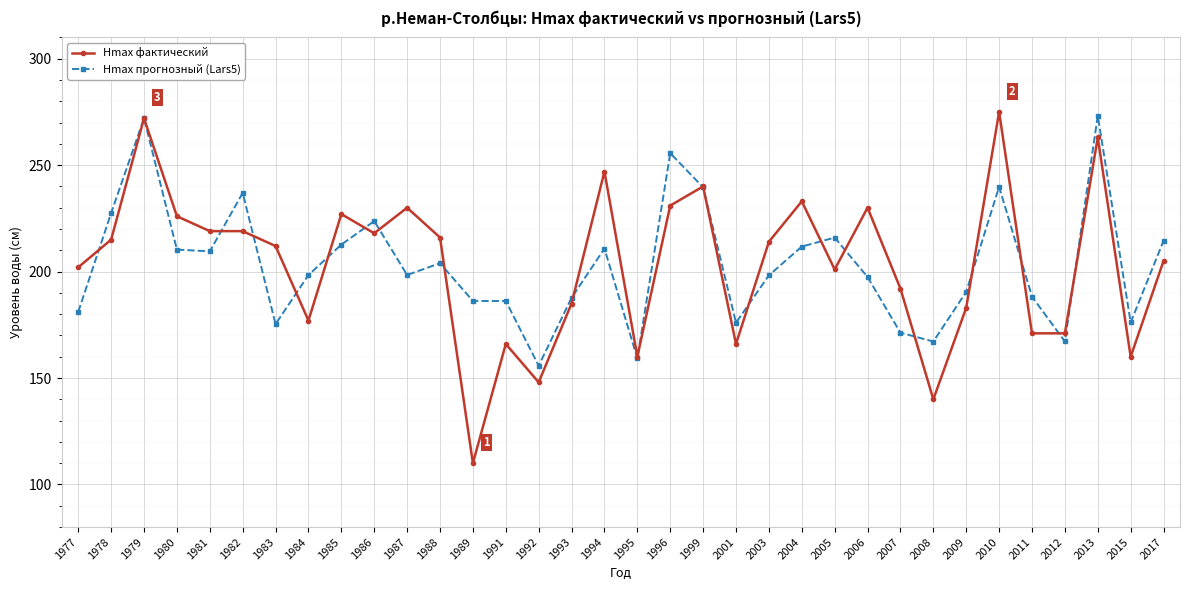

Rank the series at 2015 from lowest to highest value.

Hmax фактический, Hmax прогнозный (Lars5)